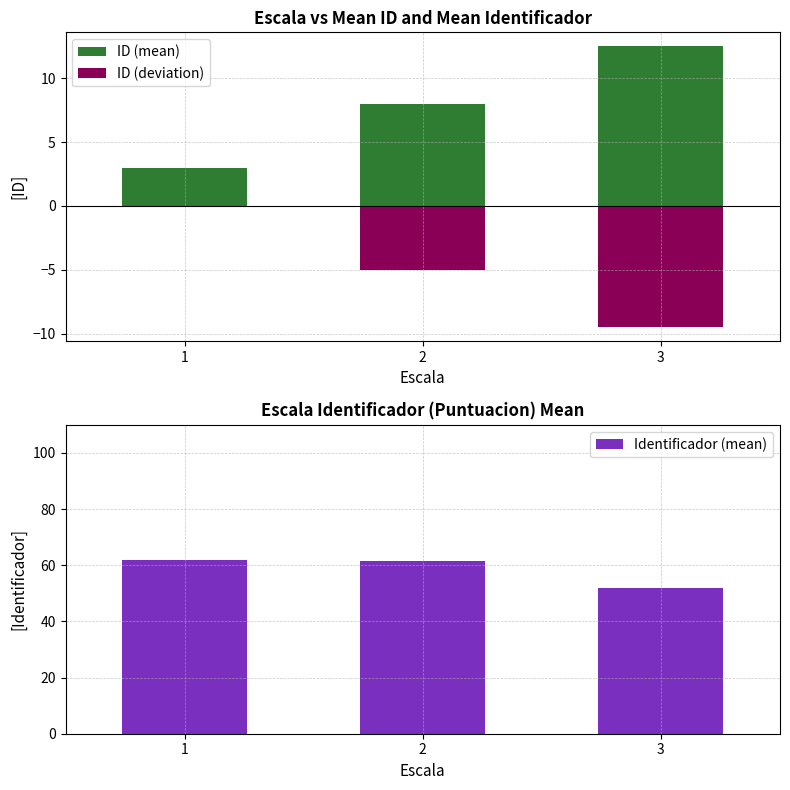

At which label does ID (mean) reach its minimum?

1